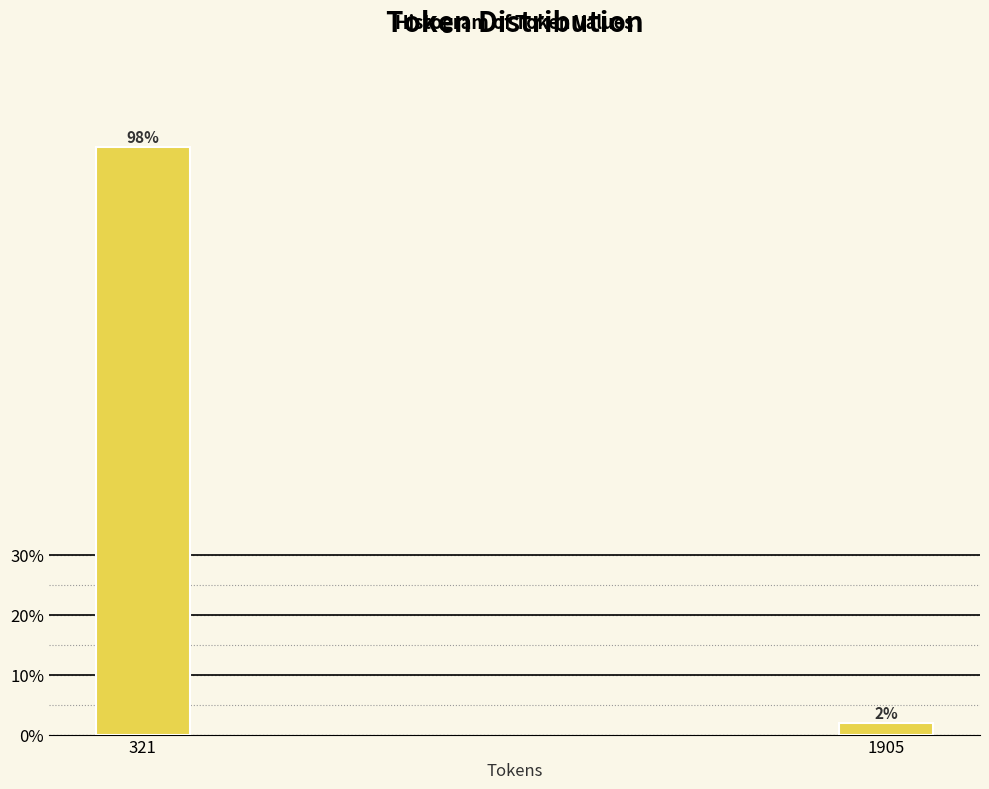

At which category does the chart reach its minimum across all series?

1905